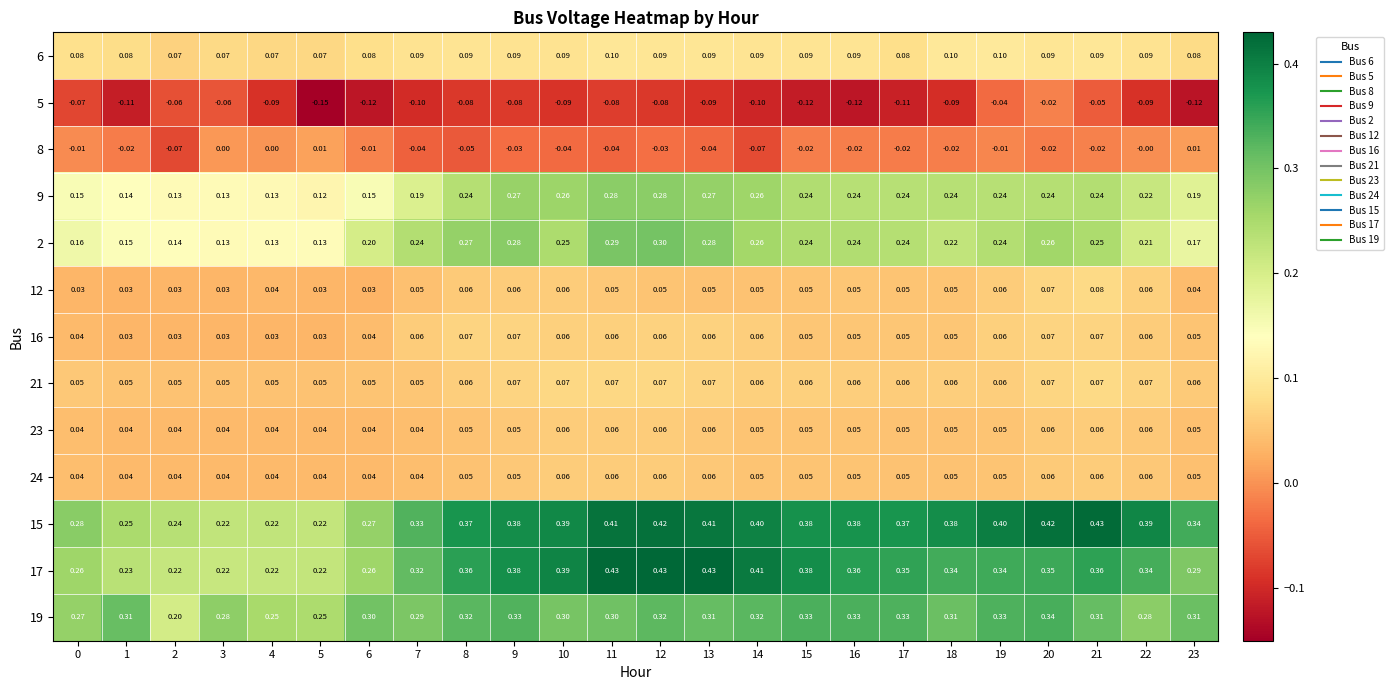

Is the value of 23 at 7 greater than the value of 8 at 6?

Yes